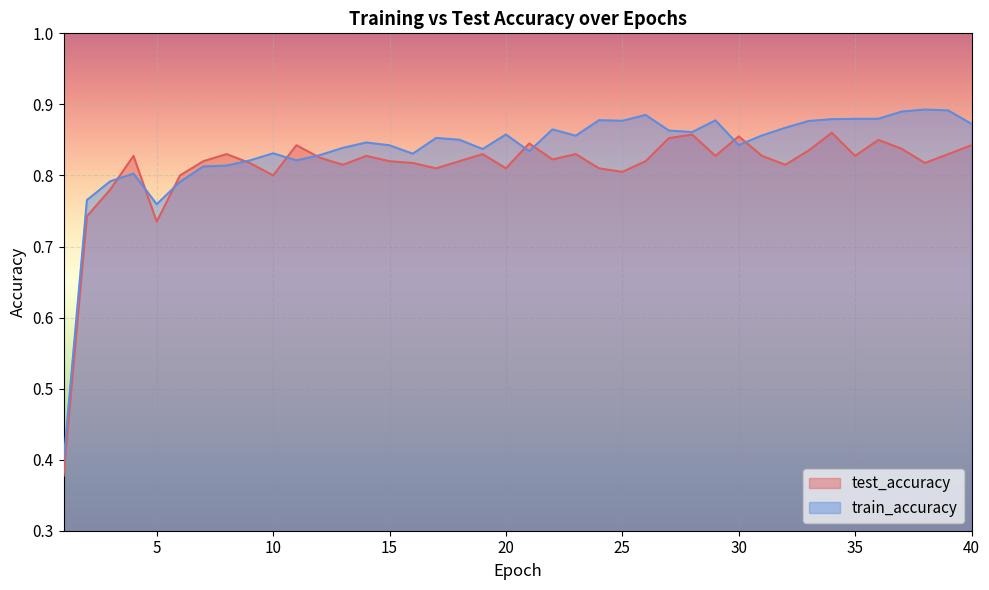

Does the chart display data point markers on the line(s)?

No